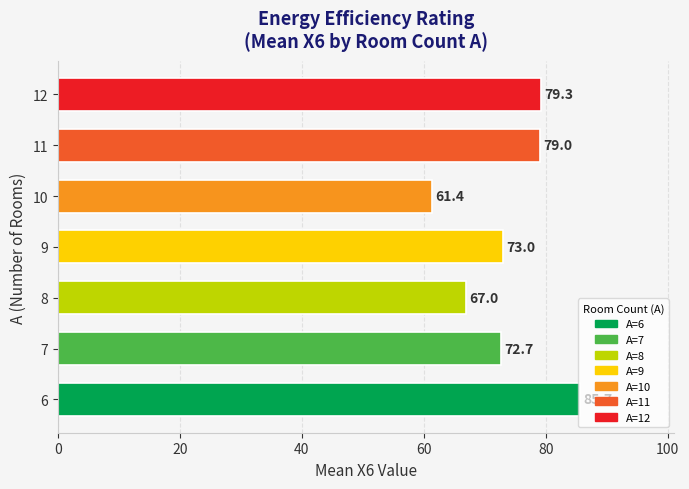

What is the difference between the maximum and second lowest values?

18.7